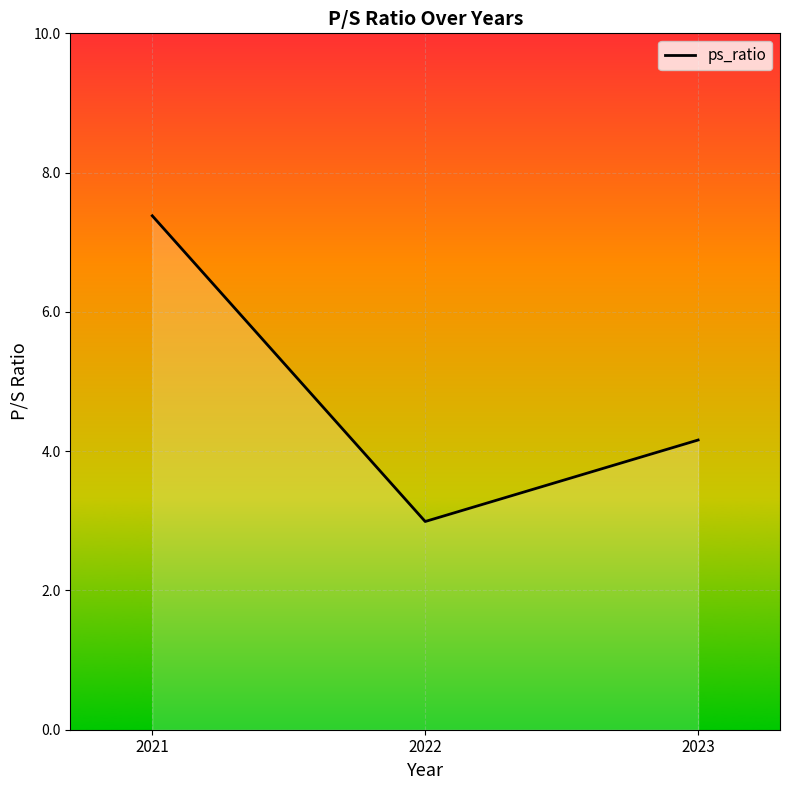

What is the maximum value shown in the chart?

7.4